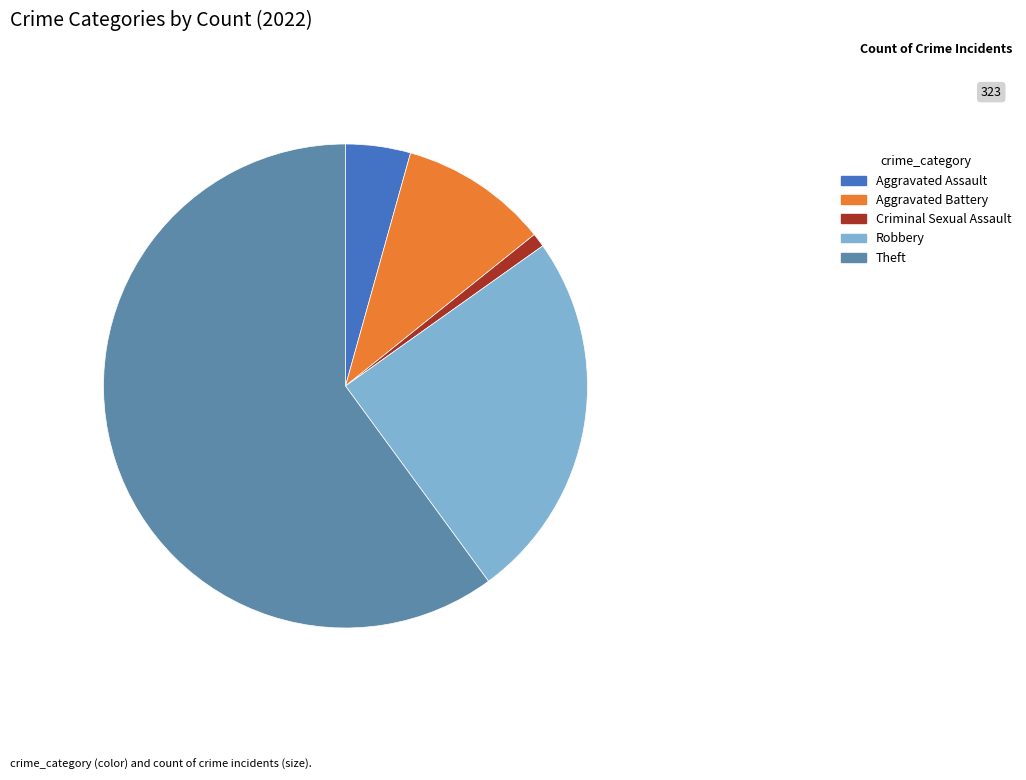

Combined, do Robbery and Aggravated Battery account for over 50%?

No